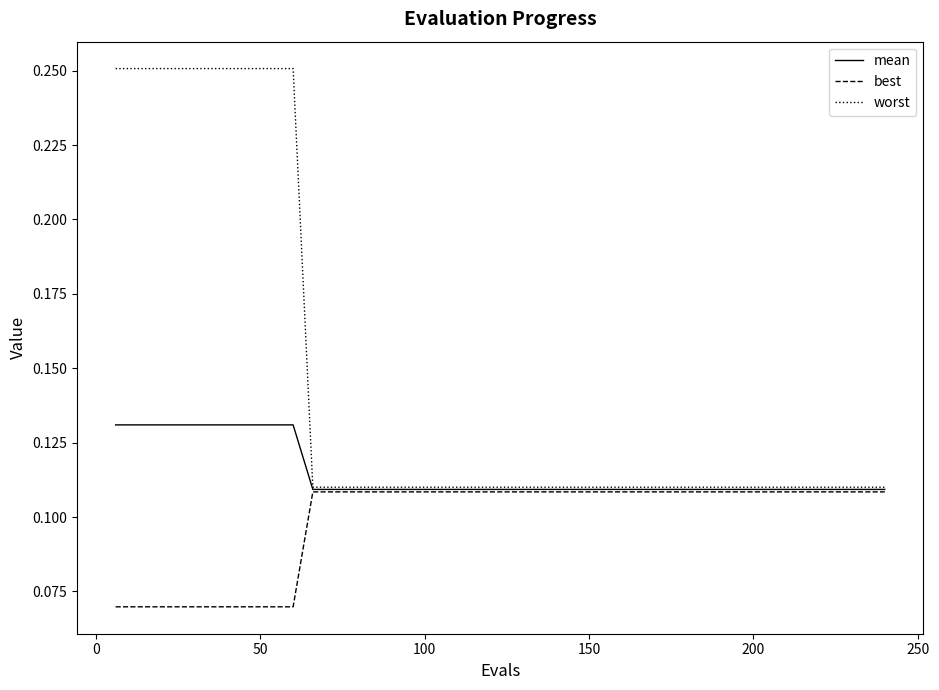

Does the chart have visible grid lines?

No